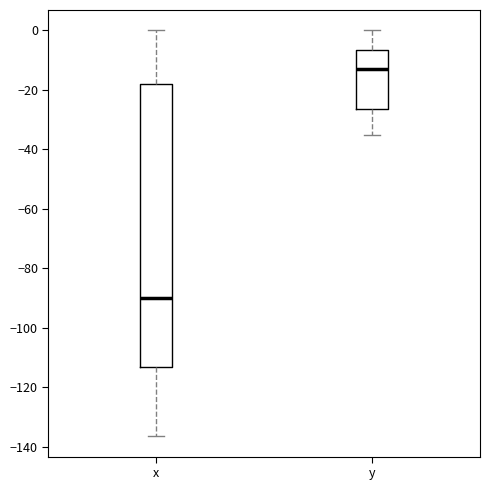

Reading left to right, transcribe this box plot: for each box, give where its median line is, the range the box spans, and where its two whiskers end, as read against the y-axis. The values are not printed on the chart, so give them approximately, as read against the axis.

x: median -90, box -114 to -18, whiskers -136 to 0
y: median -14, box -26 to -6, whiskers -36 to 0